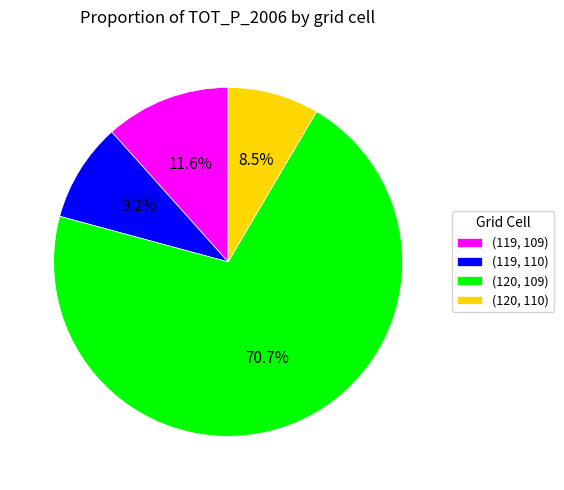

Does (120, 110) account for over 50% of the chart?

No